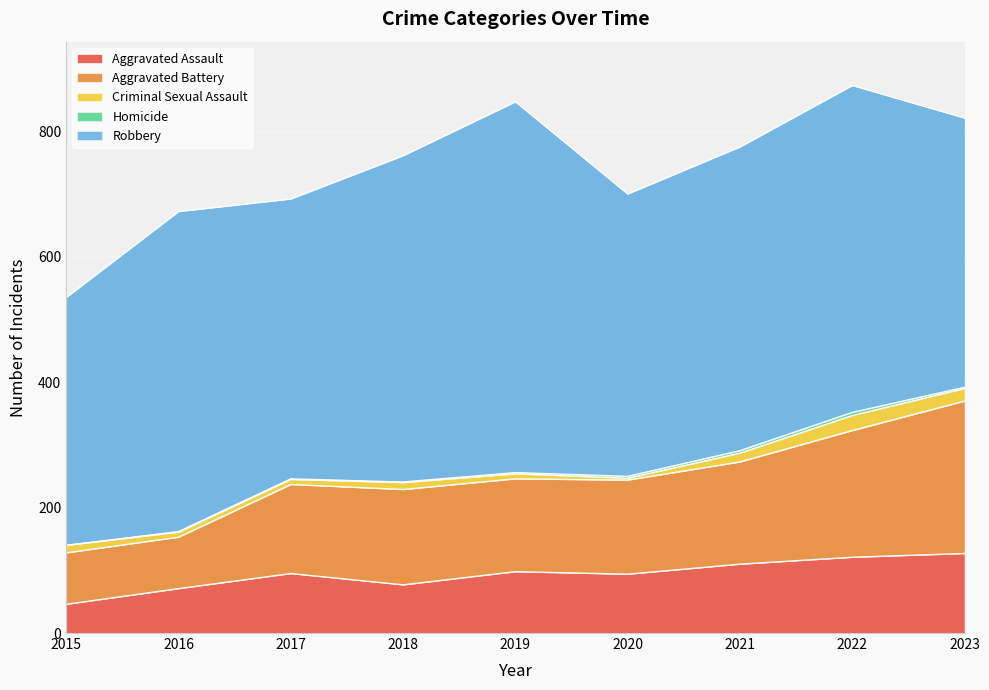

True or false: Aggravated Assault and Robbery intersect in this chart.

False